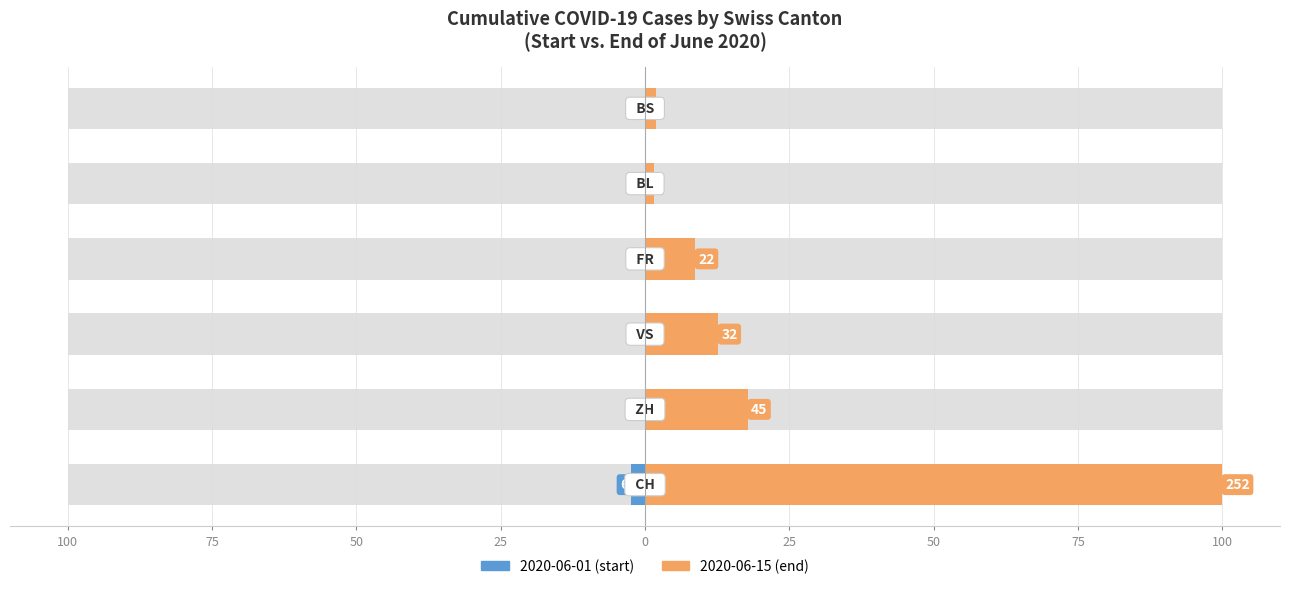

Which has a higher value, 25 or 25?

25